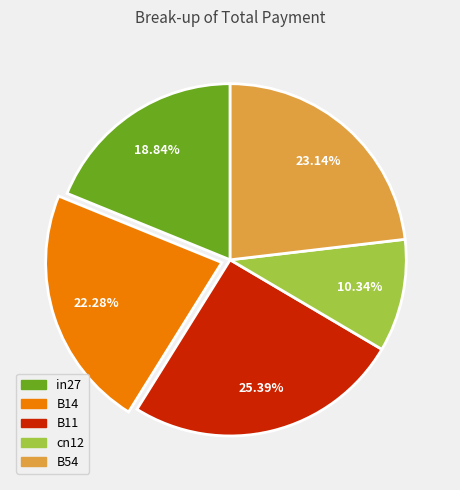

To the nearest percent, what is the average slice percentage?

20%